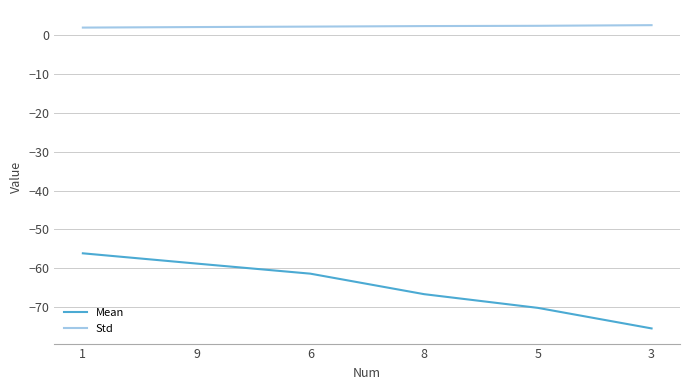

The value of Mean at 6 is -61.4. True or false?

True